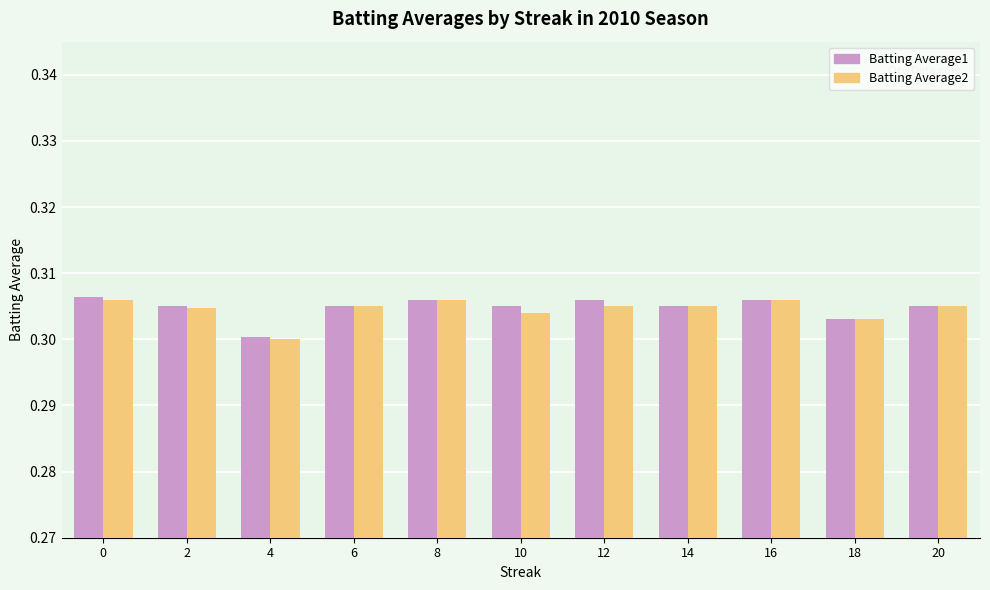

Is it true that Batting Average2 equals 0.3 at 2?

True